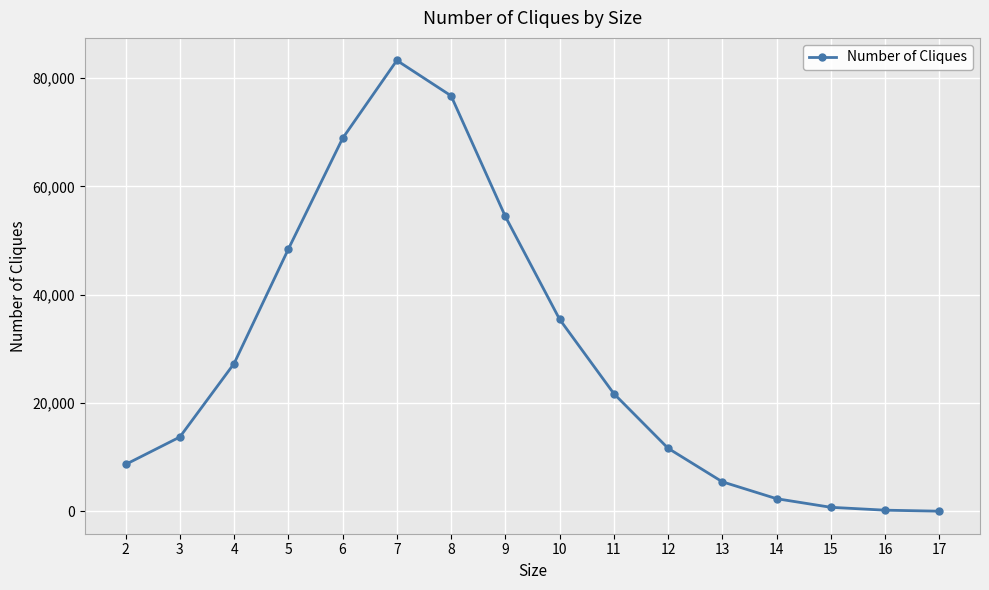

Is it true that the value at 9 is 37643?

False